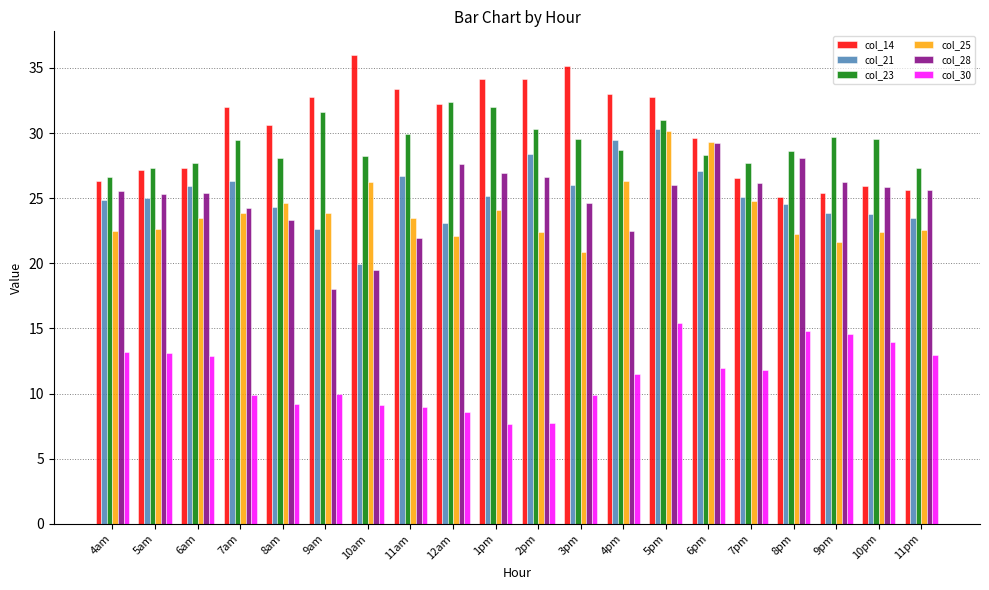

Rank the series at 2pm from highest to lowest value.

col_14, col_23, col_21, col_28, col_25, col_30